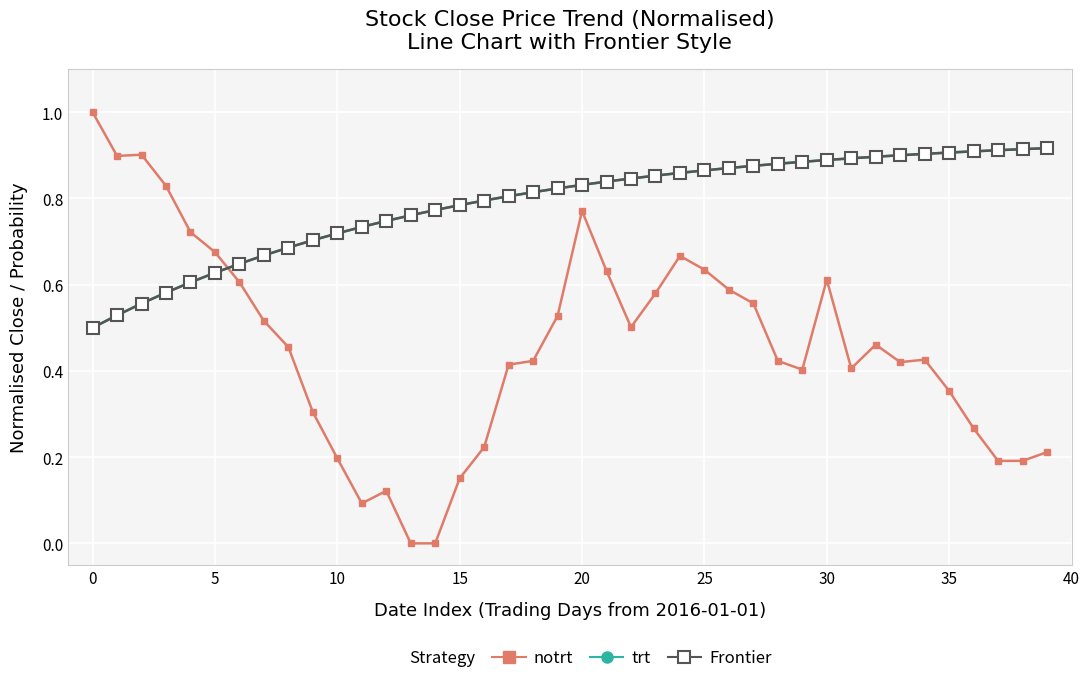

What is the sum of all trt values?

31.5